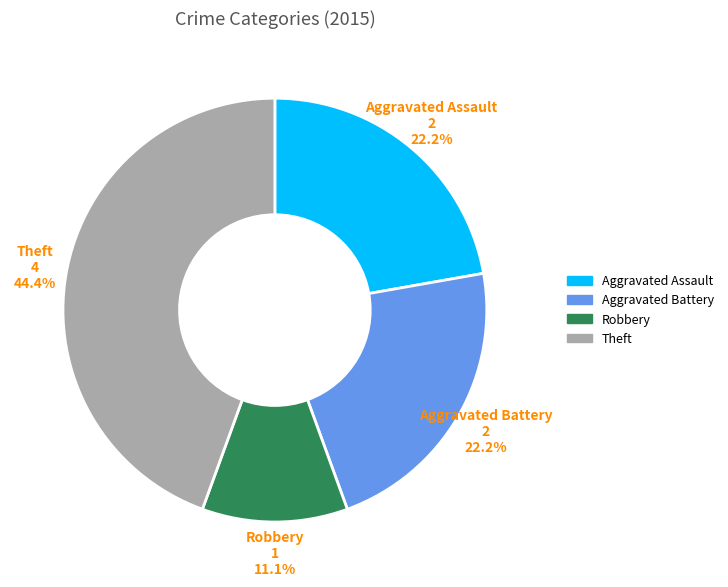

How many segments does this pie chart have?

4